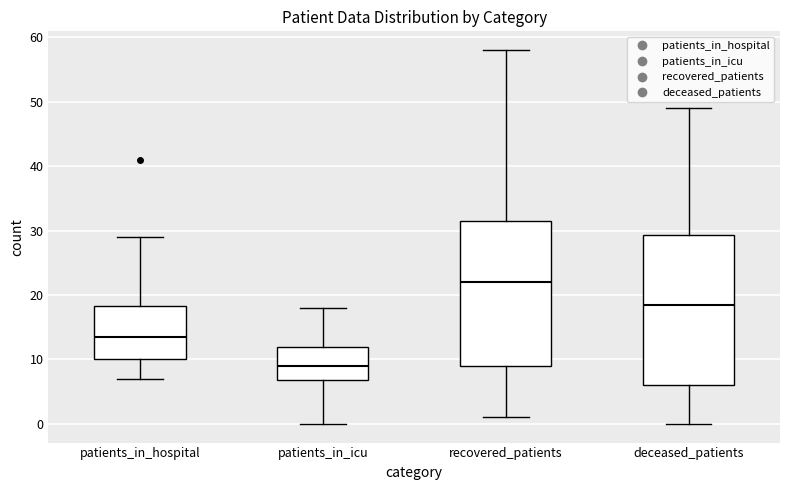

Reading left to right, transcribe this box plot: for each box, give where its median line is, the range the box spans, and where its two whiskers end, as read against the y-axis. The values are not printed on the chart, so give them approximately, as read against the axis.

patients_in_hospital: median 14, box 10 to 18, whiskers 7 to 29
patients_in_icu: median 9, box 7 to 12, whiskers 0 to 18
recovered_patients: median 22, box 9 to 32, whiskers 1 to 58
deceased_patients: median 19, box 6 to 29, whiskers 0 to 49